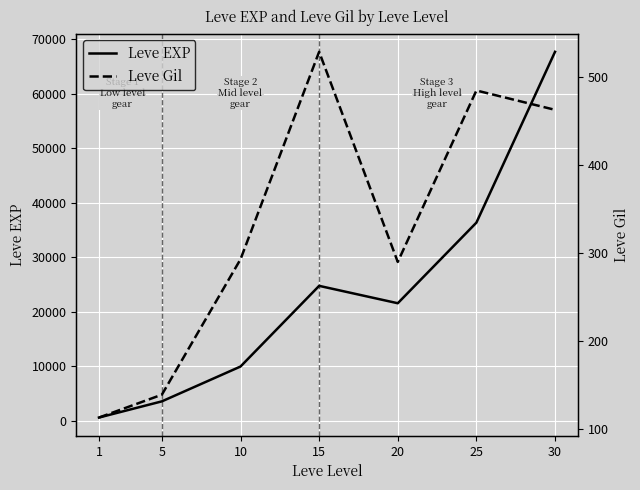

Which category has the lowest value in the Leve EXP series?

1